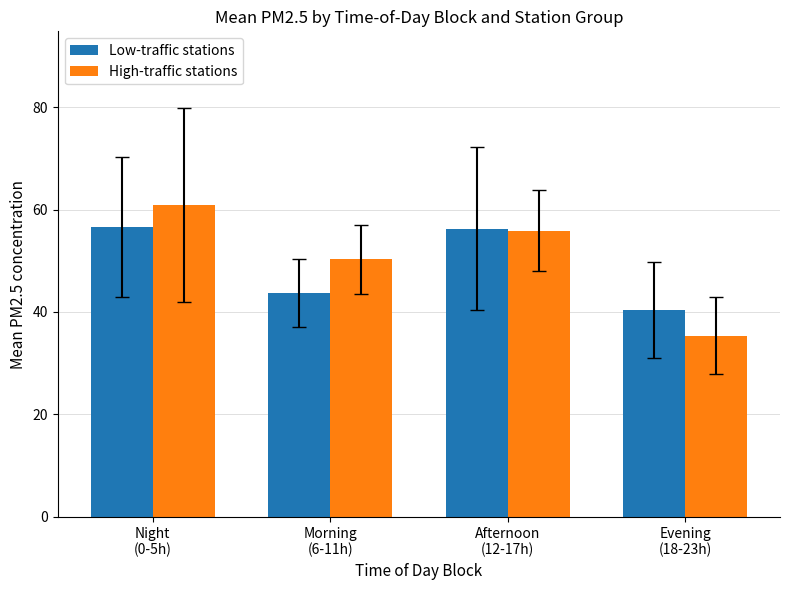

List the series in order of their overall mean, highest first.

High-traffic stations, Low-traffic stations